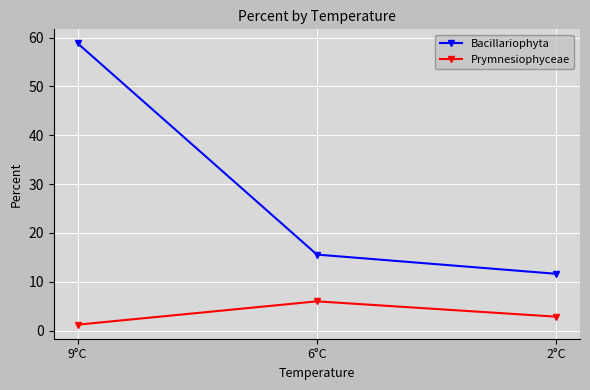

What is the label of the 1st point from the right?

2°C